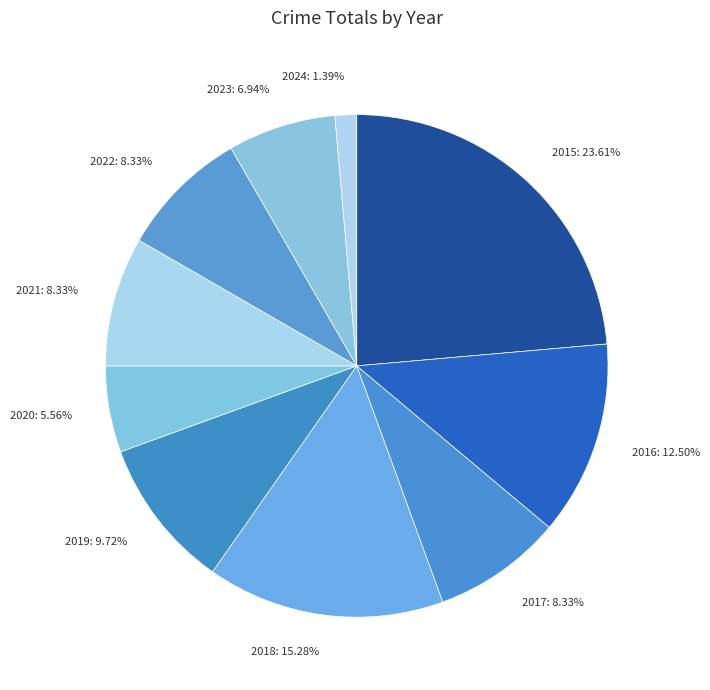

What is the ratio of the value at 2020 to the value at 2019?

0.6